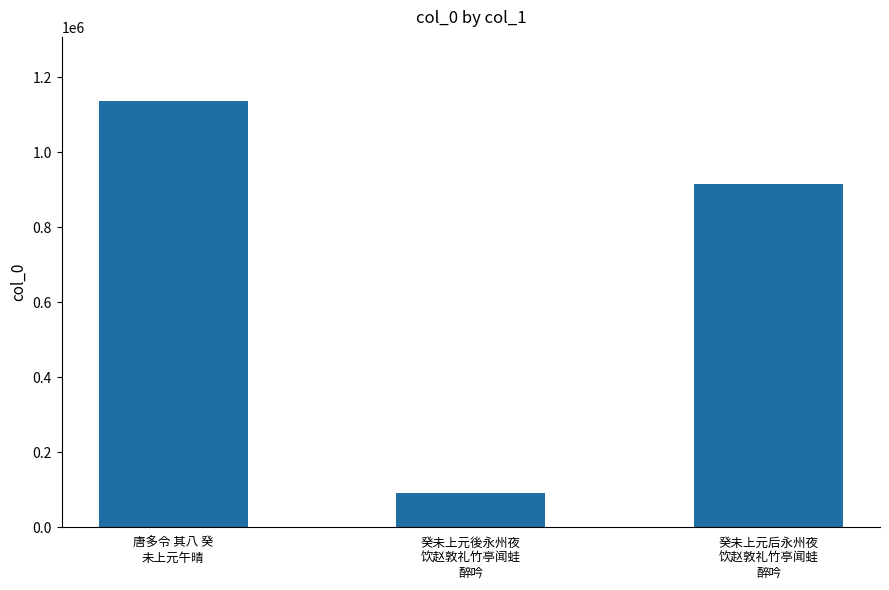

What is the change in value from 唐多令 其八 癸
未上元午晴 to 癸未上元後永州夜
饮赵敦礼竹亭闻蛙
醉吟?

-1046512